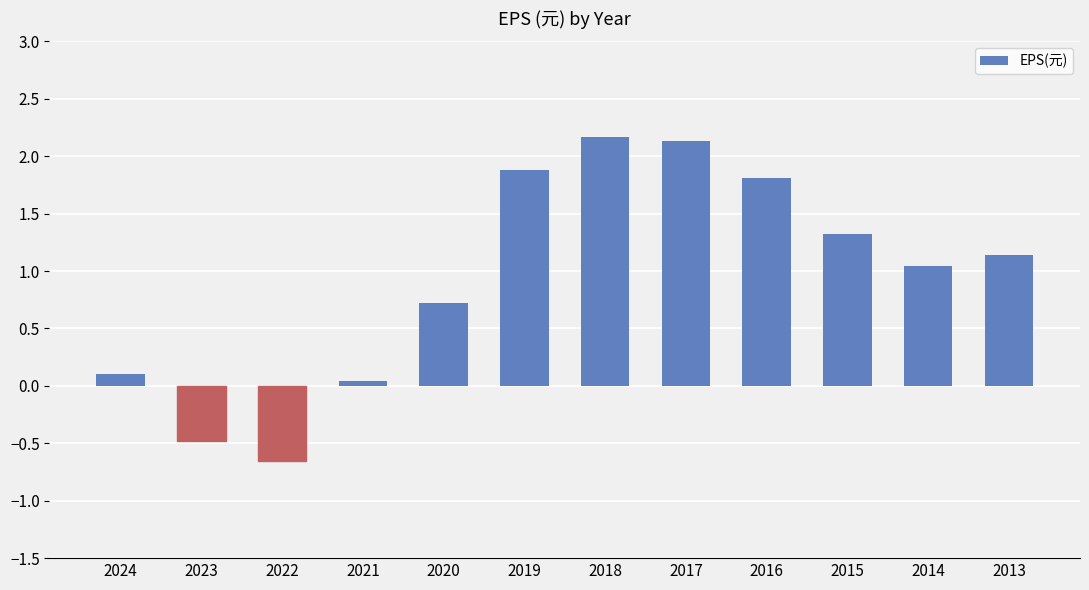

Which has a higher value, 2022 or 2019?

2019